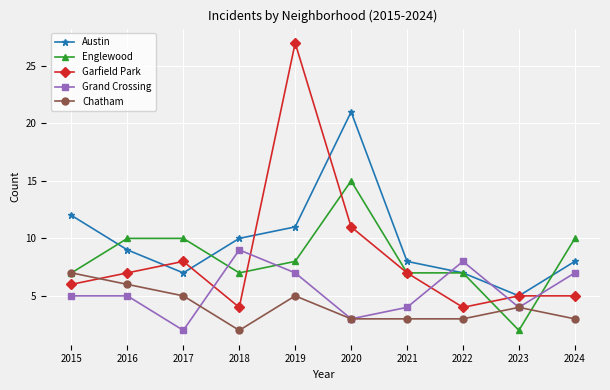

What is the sum of all Austin values?

98